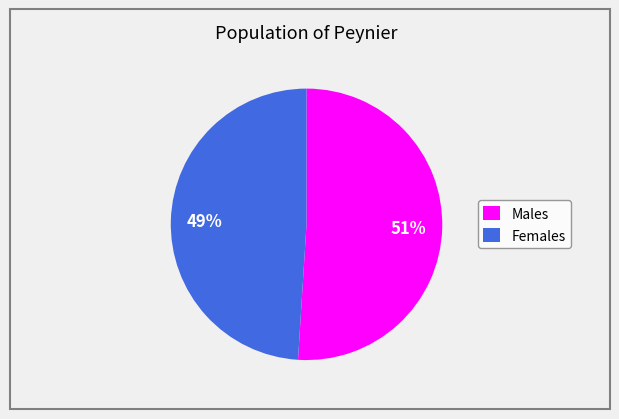

Is it true that Females is 58% of the pie?

False